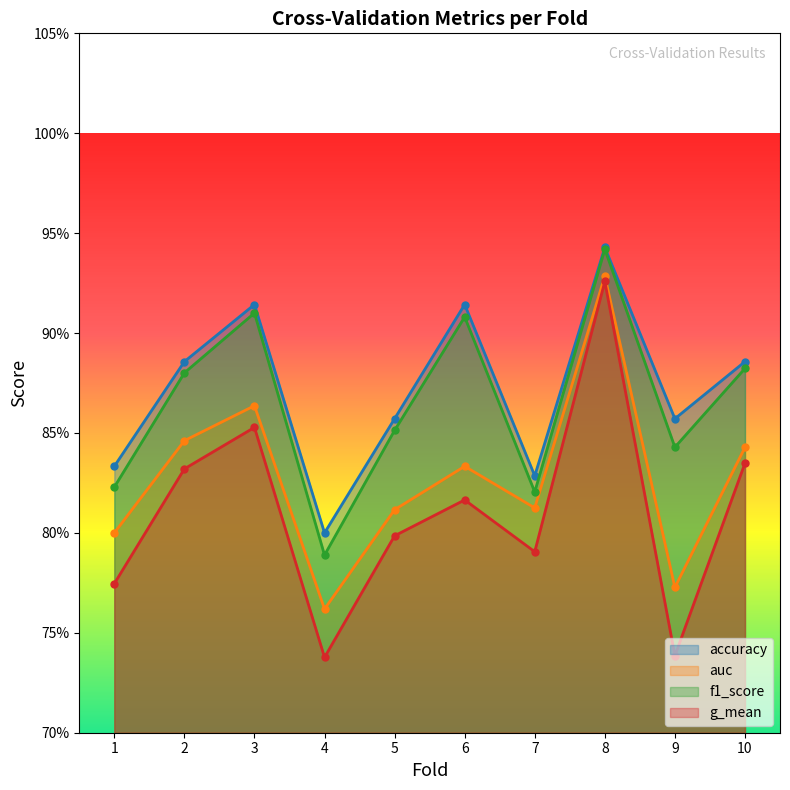

What is the difference between the highest and lowest values at 3?

0.1